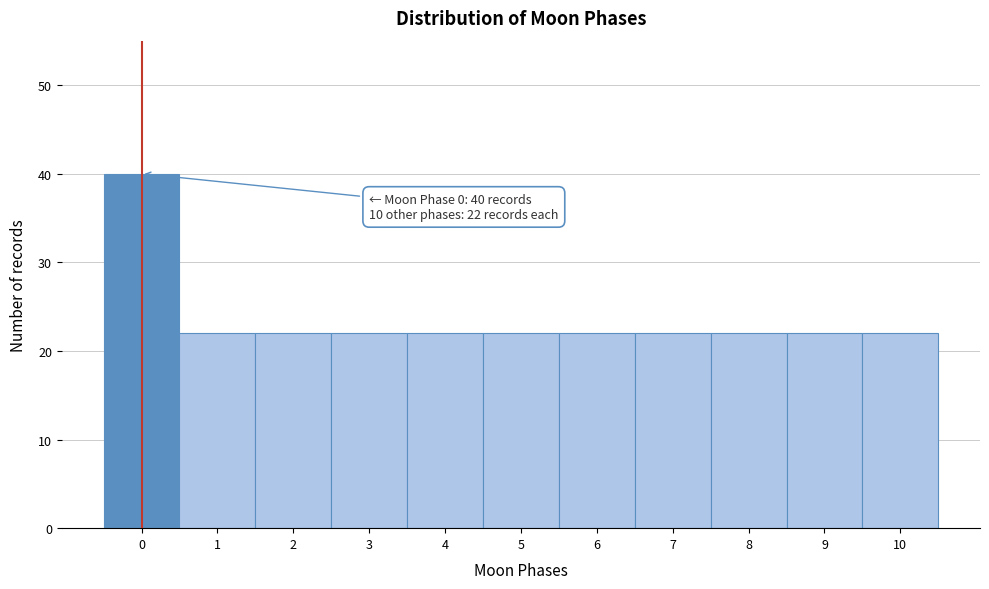

Which range on the x-axis has the tallest bar?

-0.5 to 0.5